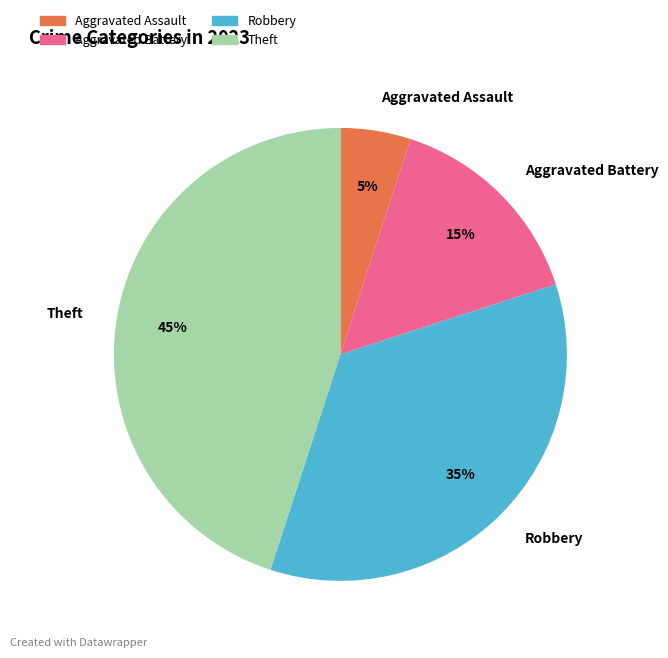

To the nearest percent, what is the average slice percentage?

25%